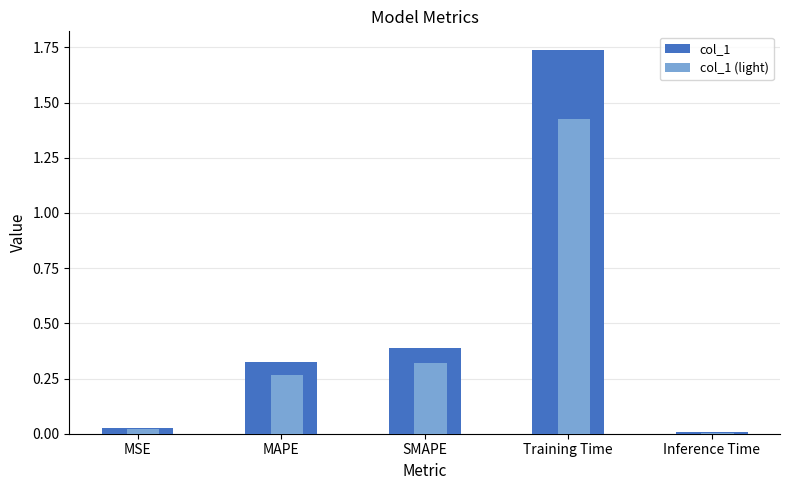

True or false: the data shows 0.5 at MAPE.

False